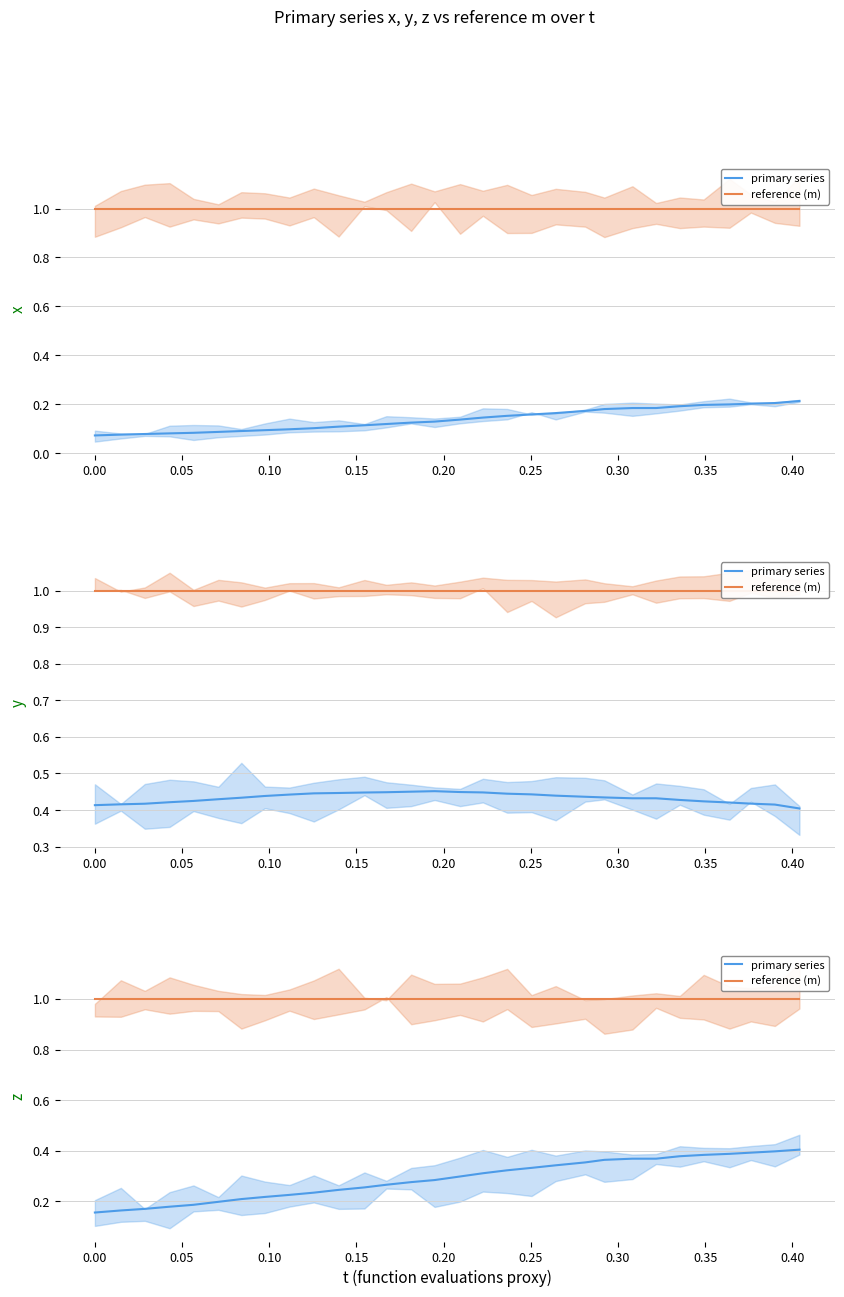

What are all the series names shown in the legend?

primary series, reference (m)